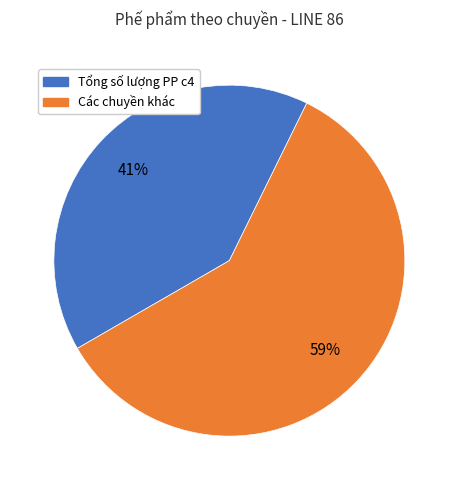

Is there any slice that represents more than half of the pie?

Yes